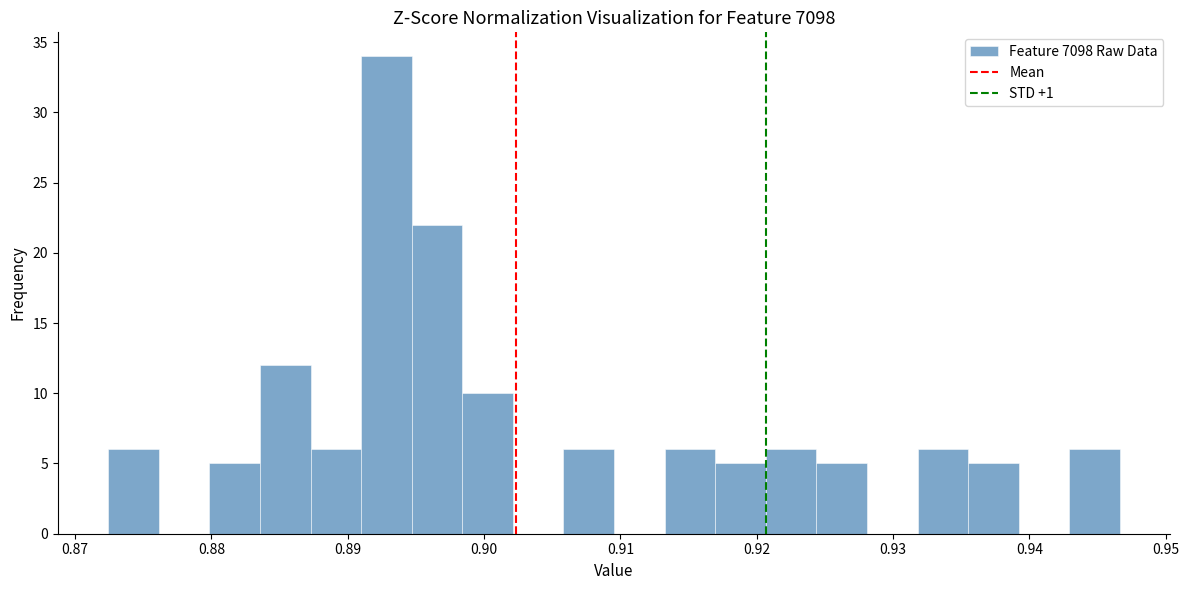

Around what value on the x-axis is the tallest bar? Give the approximate position of its centre, as read against the axis.

0.893